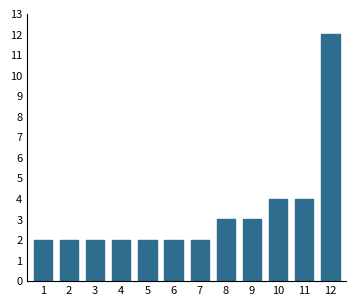

Reading left to right, what are all the values shown in this chart?

2	2	2	2	2	2	2	3	3	4	4	12